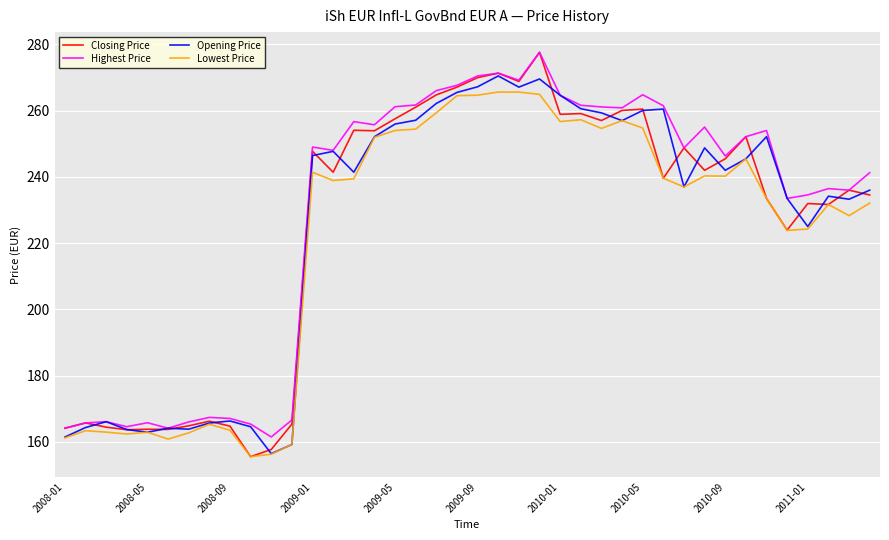

What is the smallest value displayed?

155.5